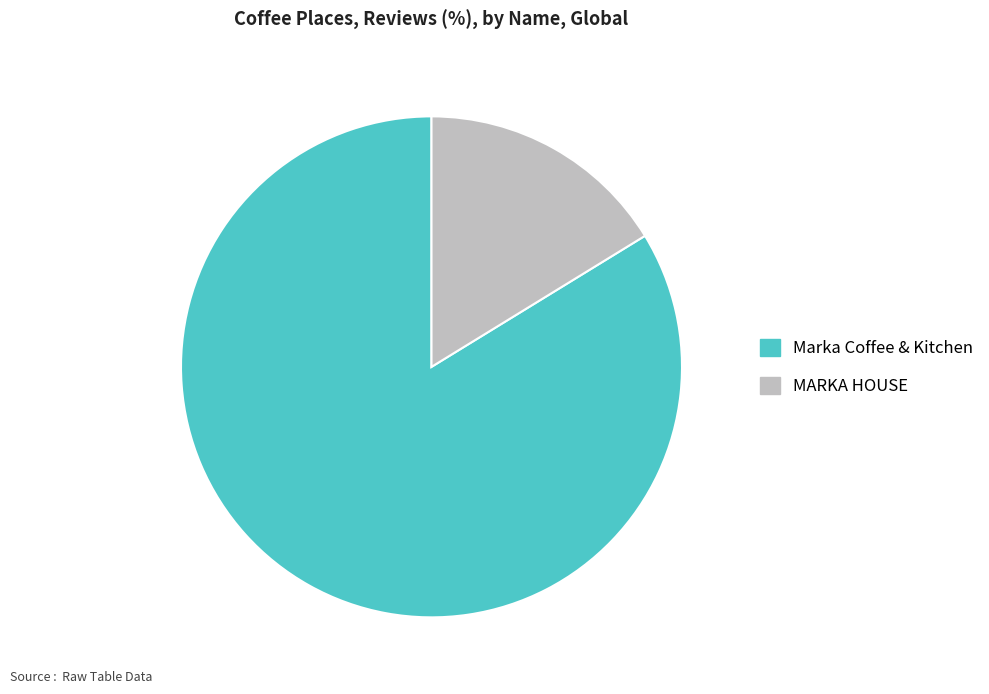

Is the sum of Marka Coffee & Kitchen and MARKA HOUSE greater than half?

Yes